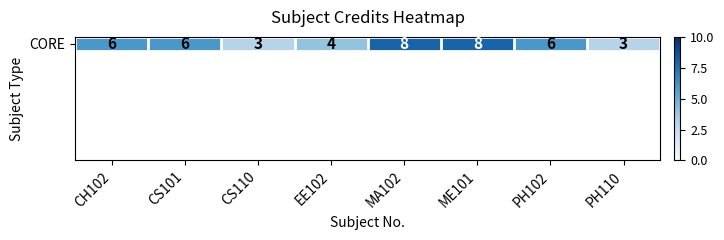

Reading right to left, what are all the values shown in this chart?

PH110=3	PH102=6	ME101=8	MA102=8	EE102=4	CS110=3	CS101=6	CH102=6